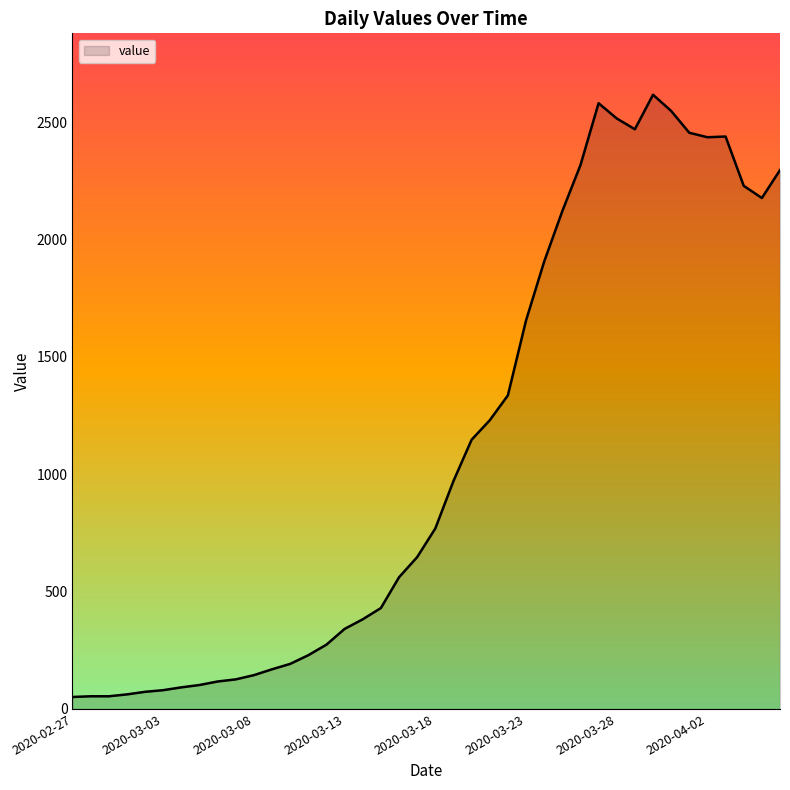

What is the difference between the maximum and minimum values?

2566